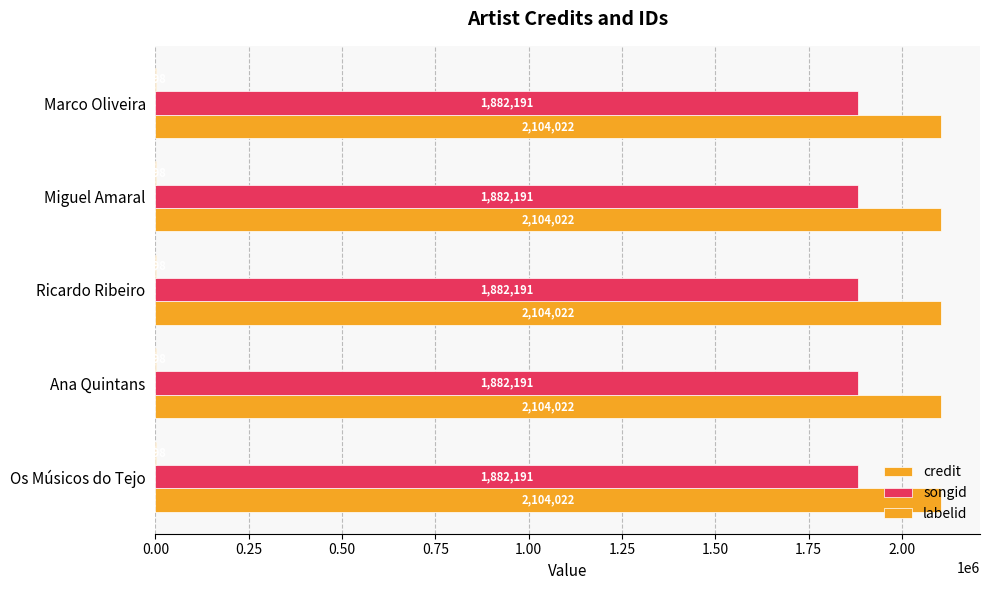

How many data points does each series have?

5